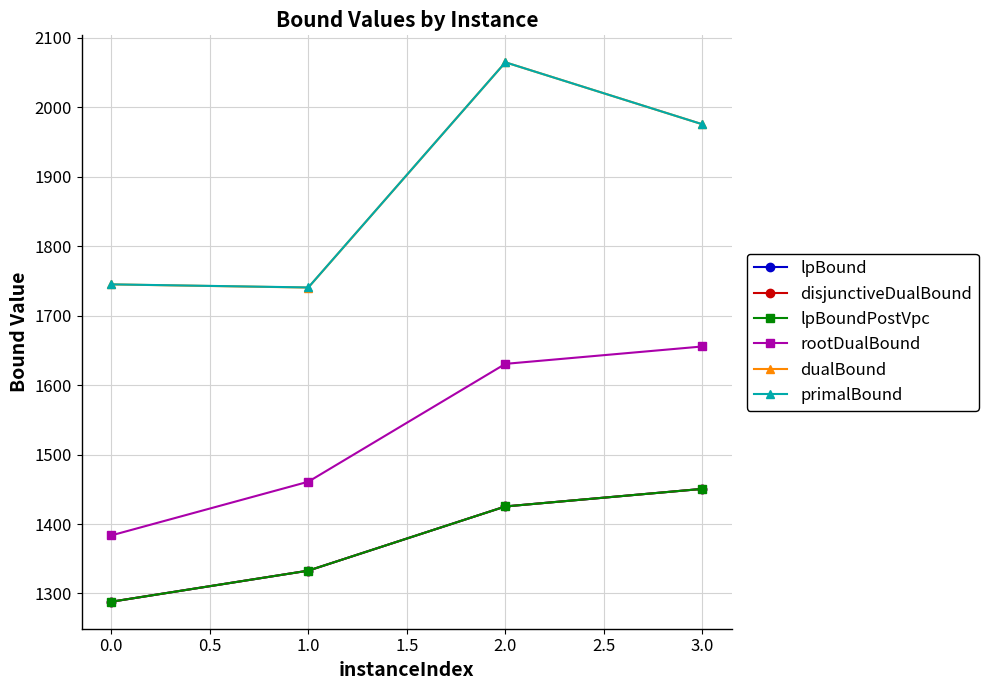

Which series has the largest total across all categories?

primalBound